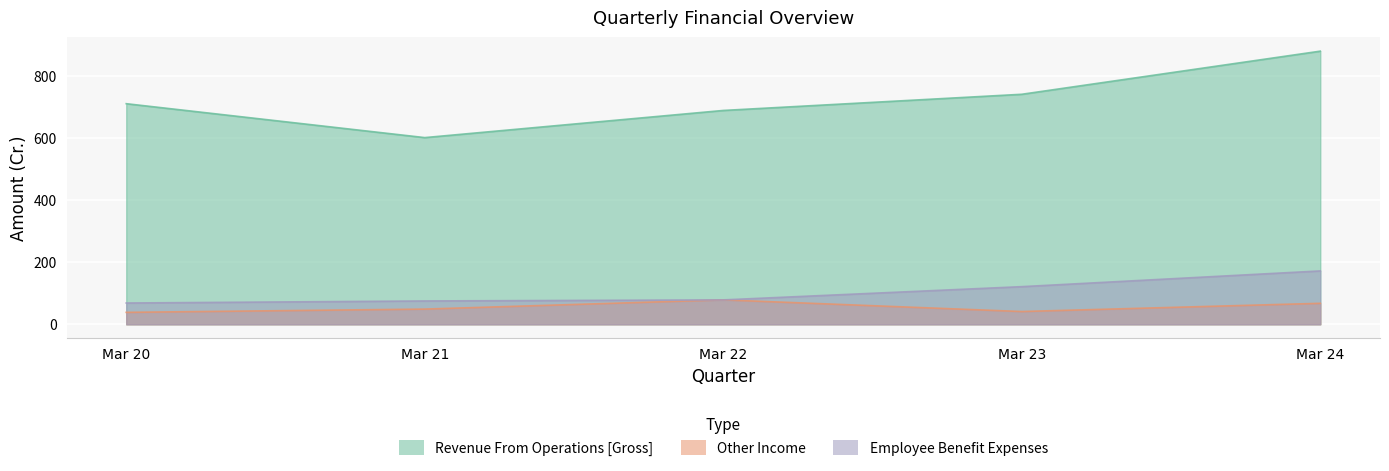

What is the difference between the maximum and minimum values in the Other Income series?

40.3